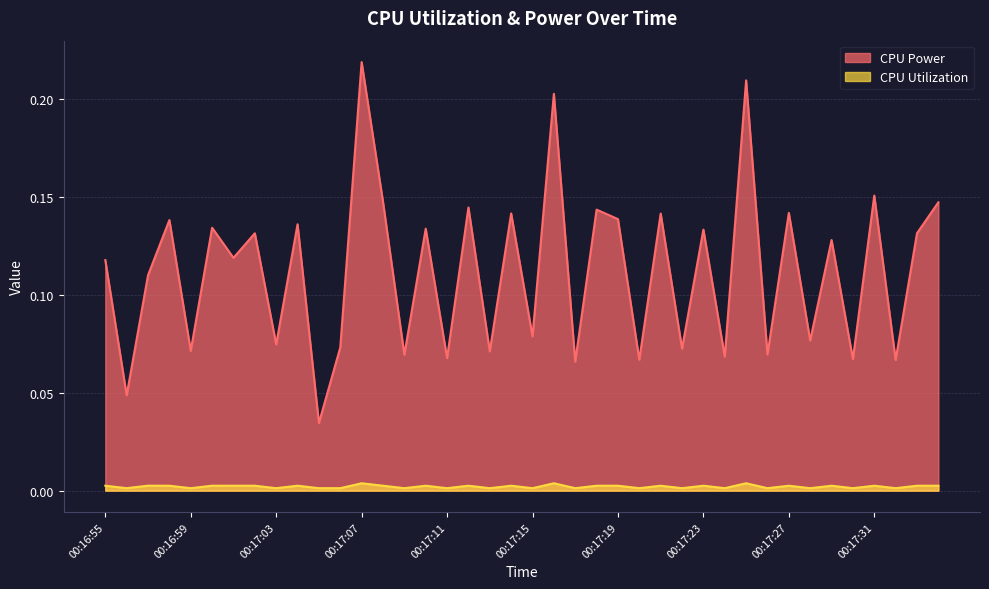

Count the number of categories in the chart.

40